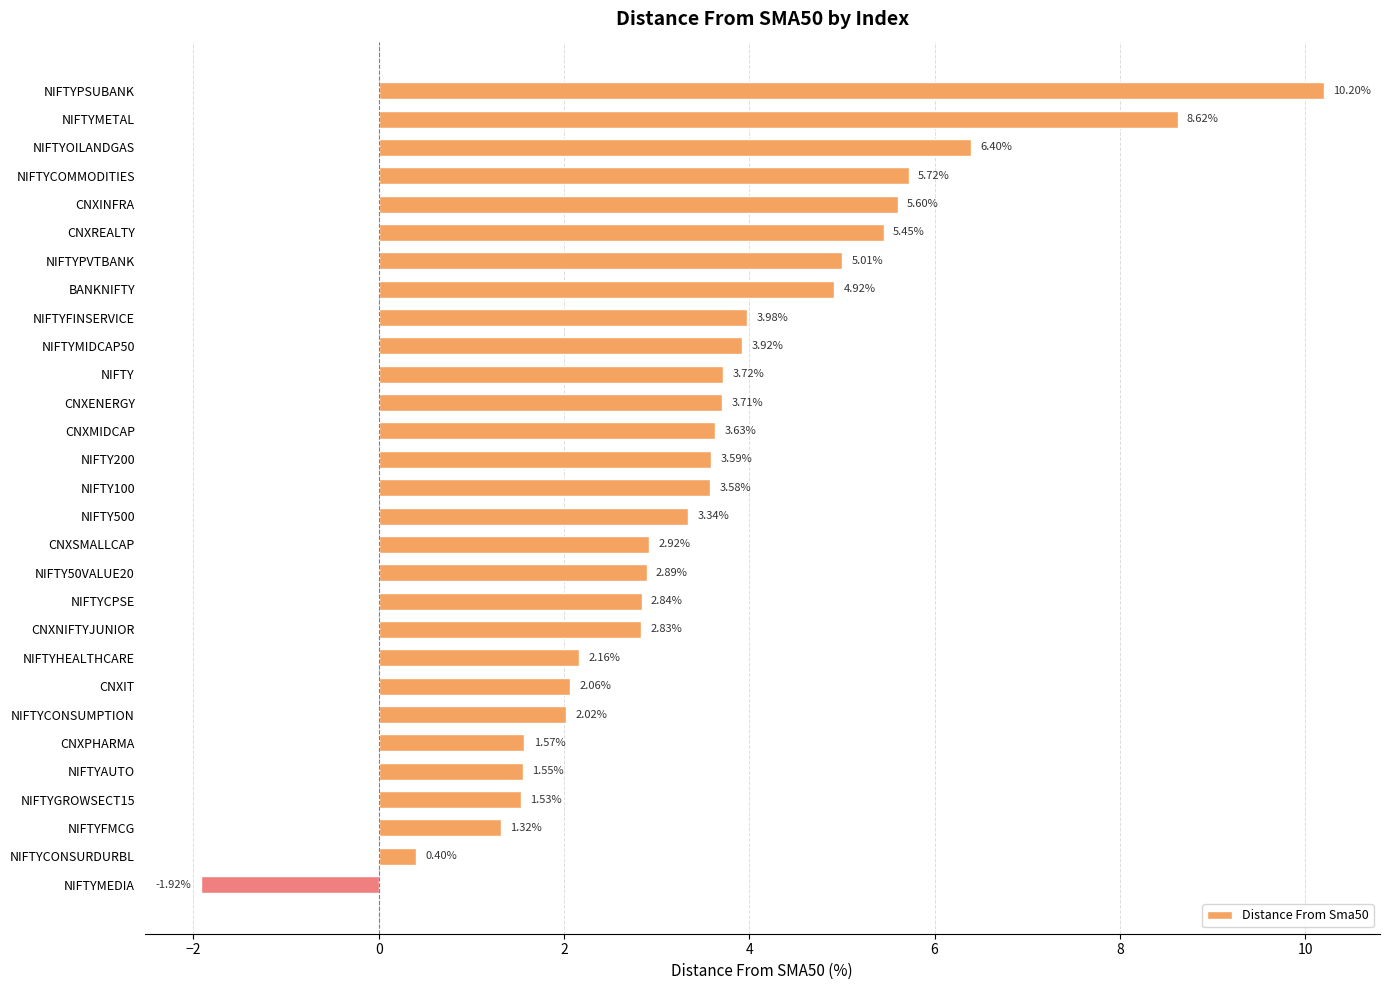

Between NIFTYMEDIA and CNXREALTY, which is larger?

CNXREALTY